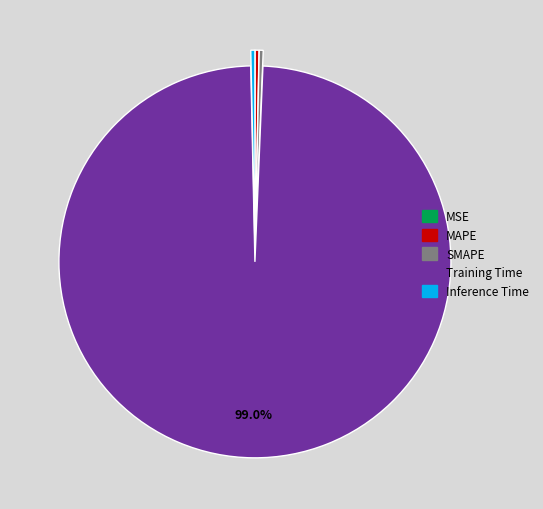

What is the largest slice in the pie chart?

Training Time